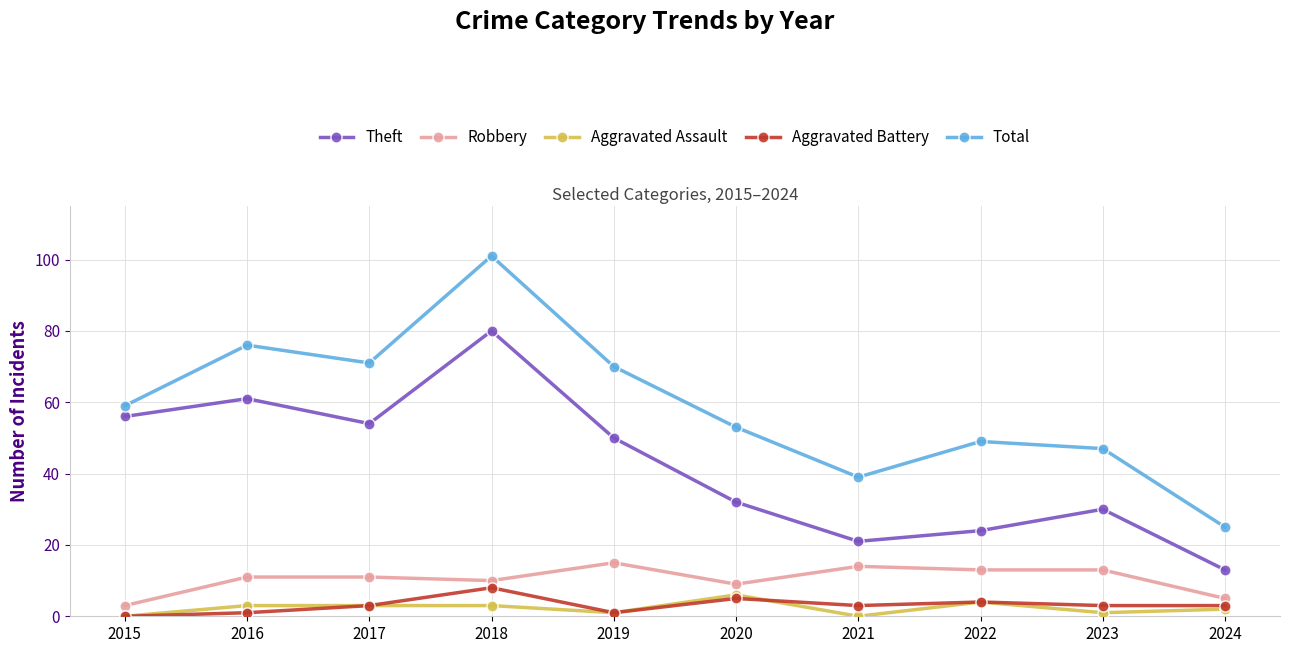

What is the value of the Theft point at the 9th from the left?

30